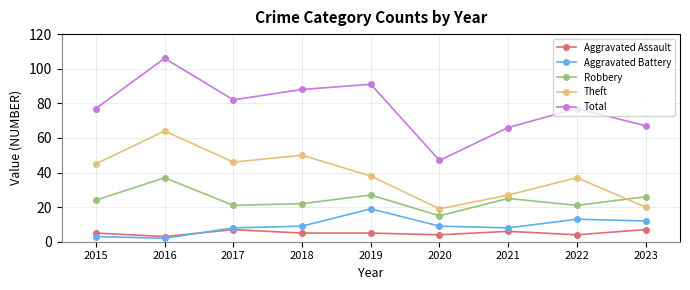

How many interior local peaks does the Theft series have?

3